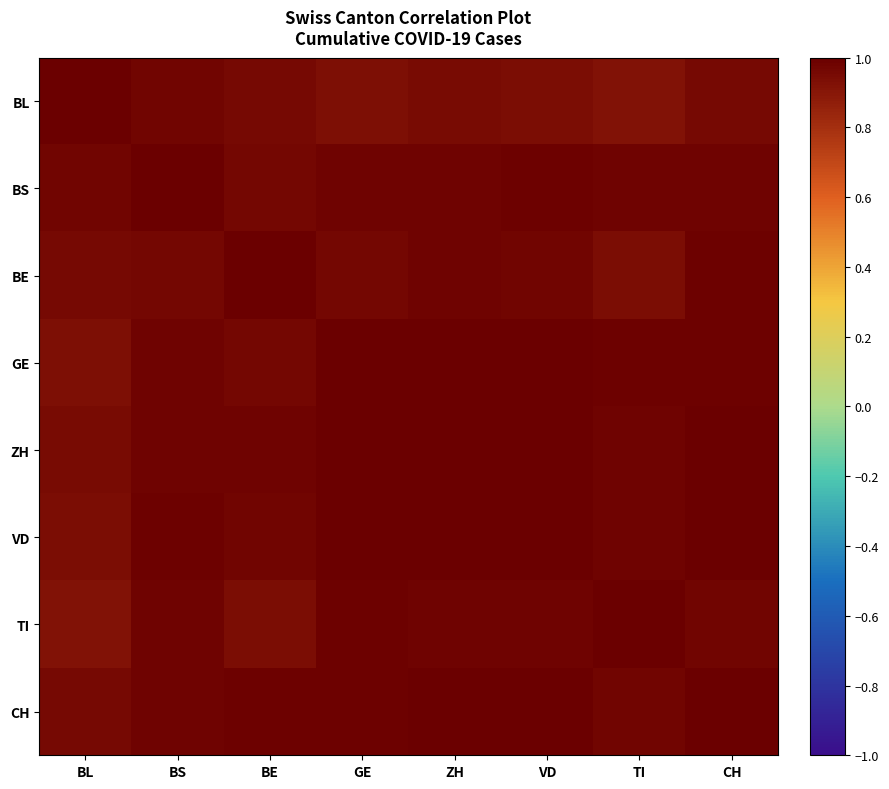

Rank the series at ZH from lowest to highest value.

BL, TI, BS, BE, GE, VD, CH, ZH